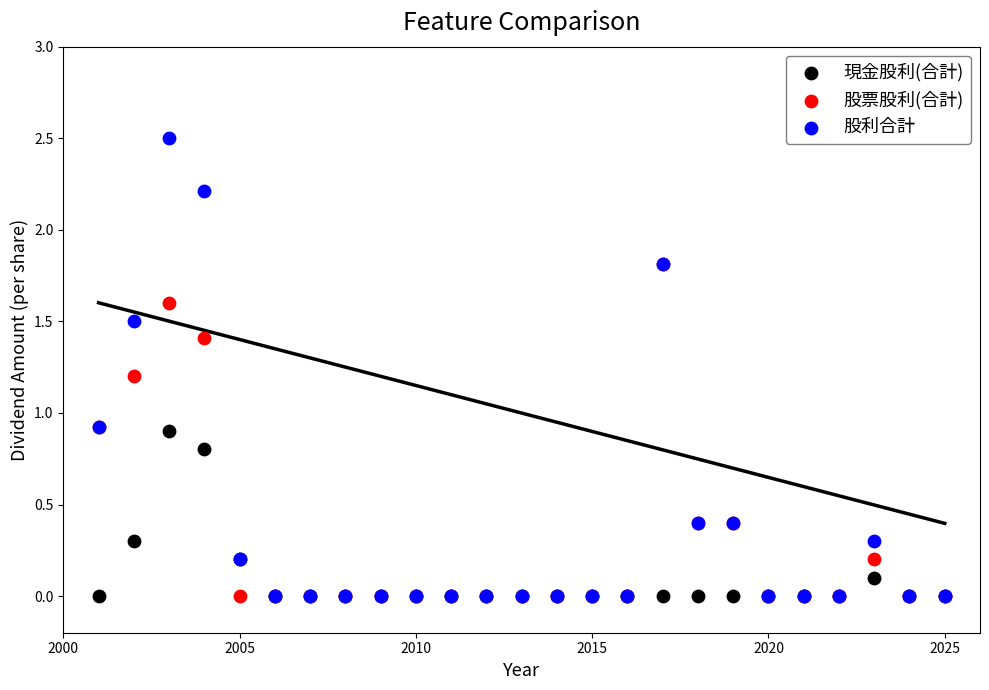

What are all the series names shown in the legend?

現金股利(合計), 股票股利(合計), 股利合計